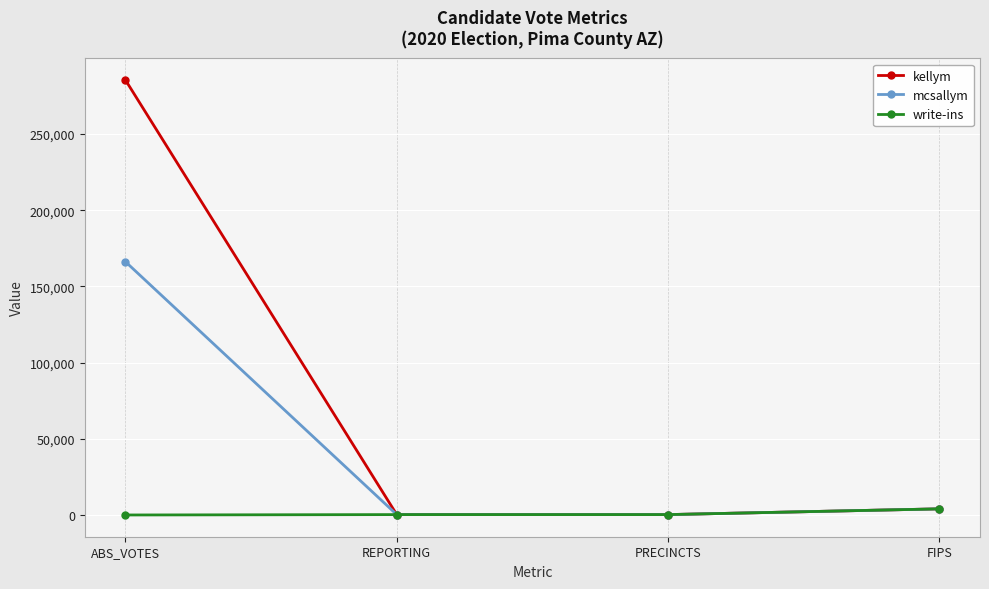

How many data points does each series have?

4